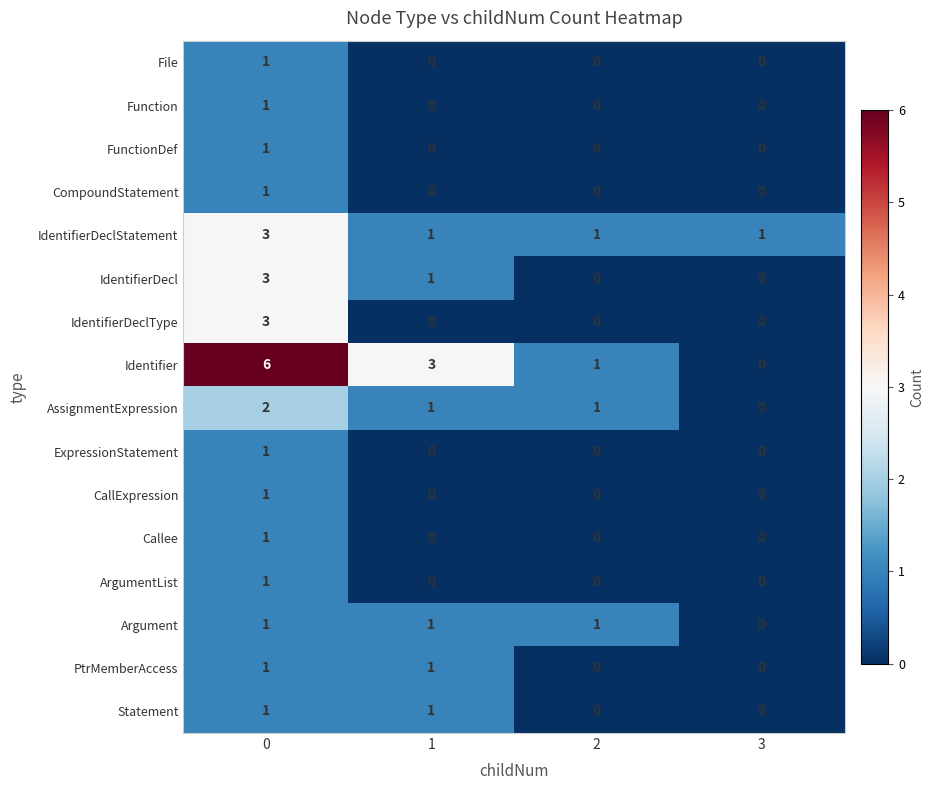

Which series has the largest total across all categories?

Identifier